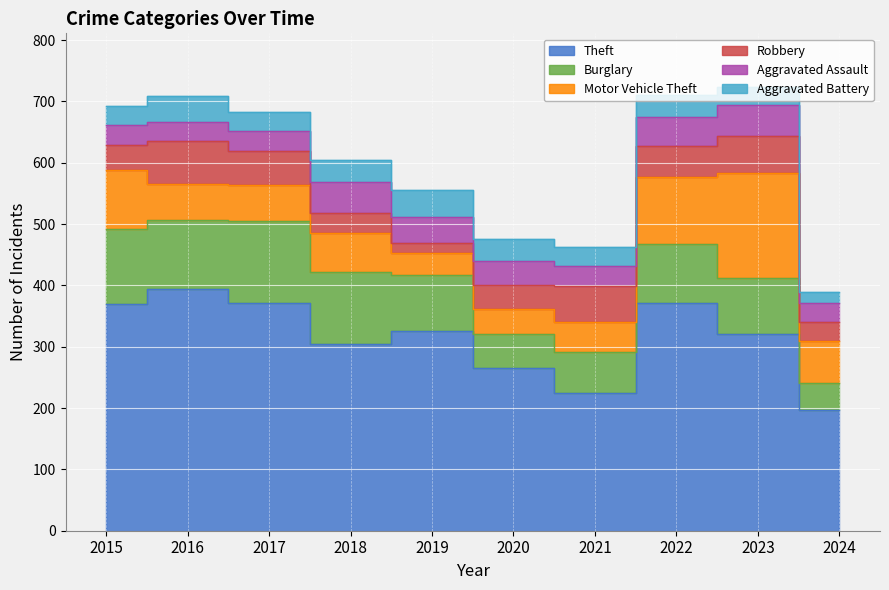

What is the total value across all series at 2022?

711